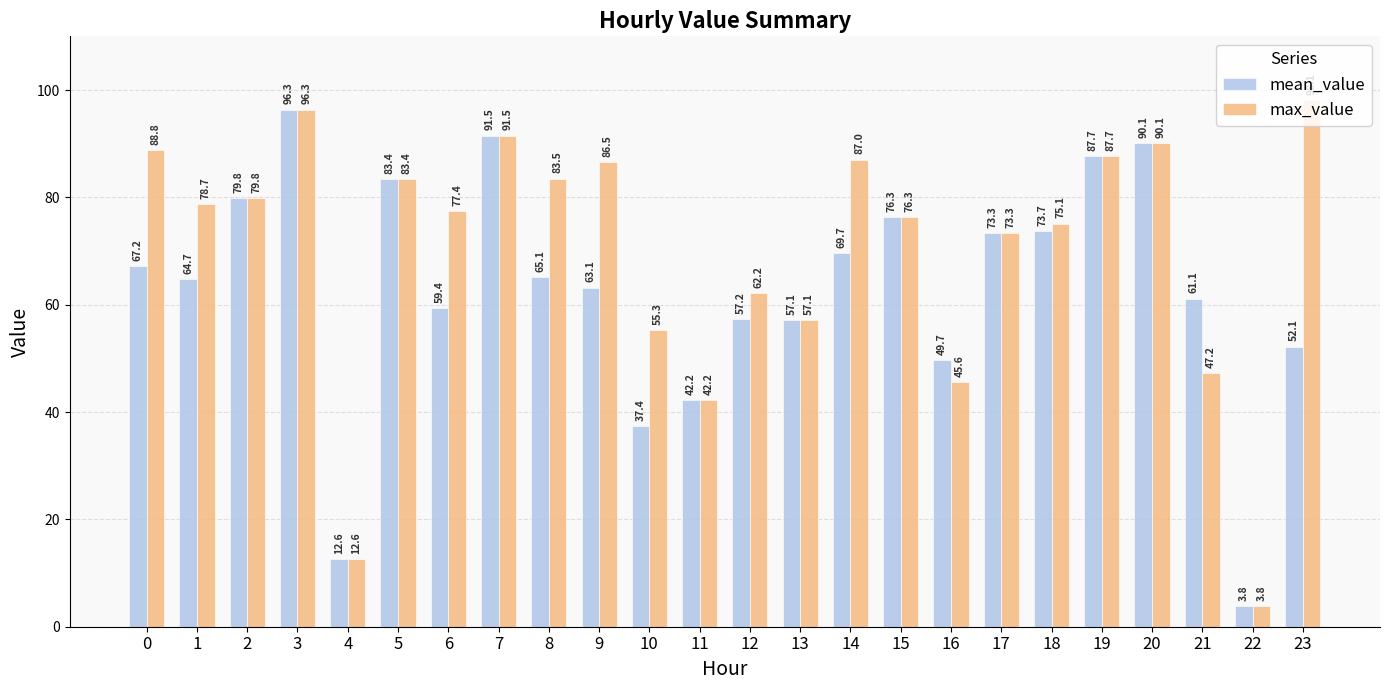

Which series has the widest spread of values?

max_value